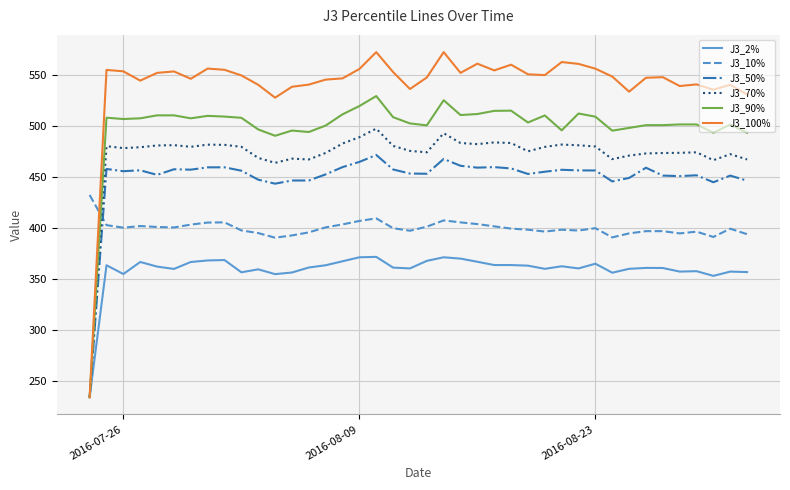

Which series has the widest spread of values?

J3_100%